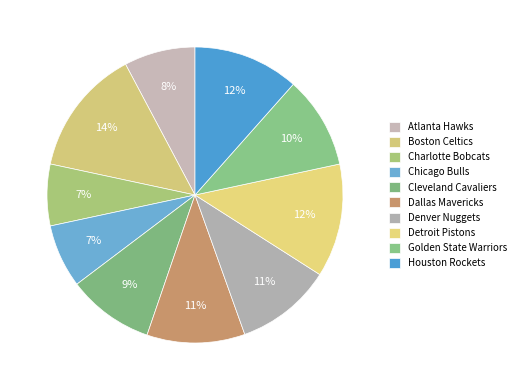

To the nearest percent, what percentage of the pie is Boston Celtics?

14%